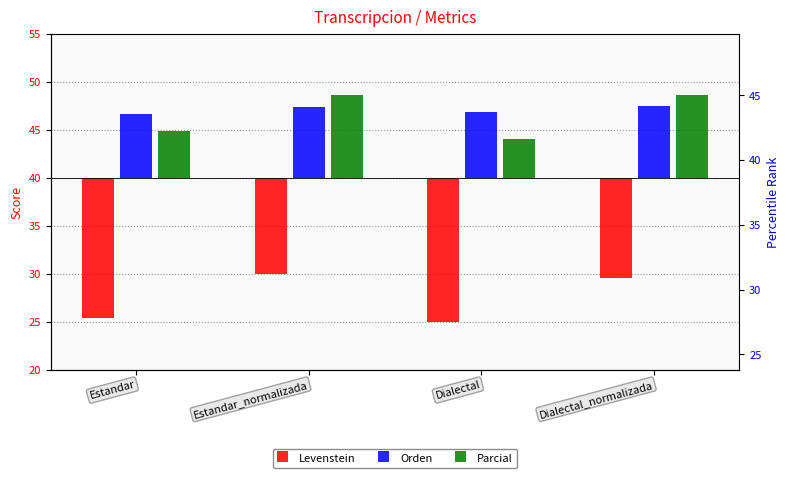

What is the label of the 2nd bar from the left?

Estandar_normalizada